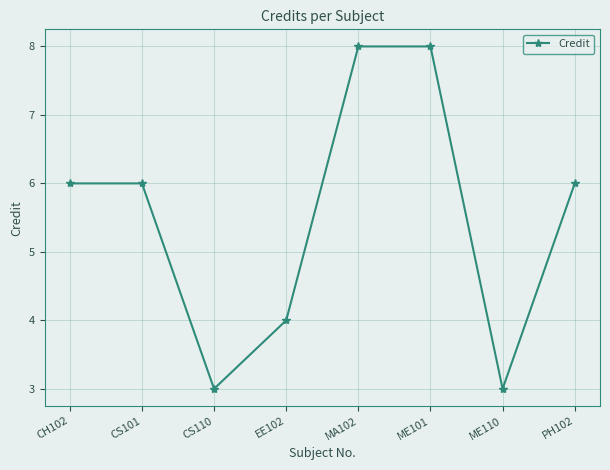

Reading left to right, list all the values displayed in this chart.

CH102=6	CS101=6	CS110=3	EE102=4	MA102=8	ME101=8	ME110=3	PH102=6